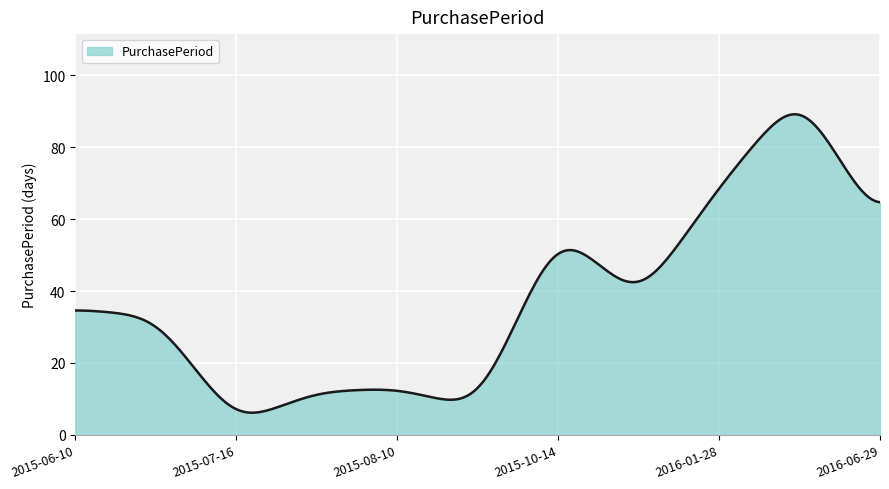

What is the maximum value shown in the chart?

89.1